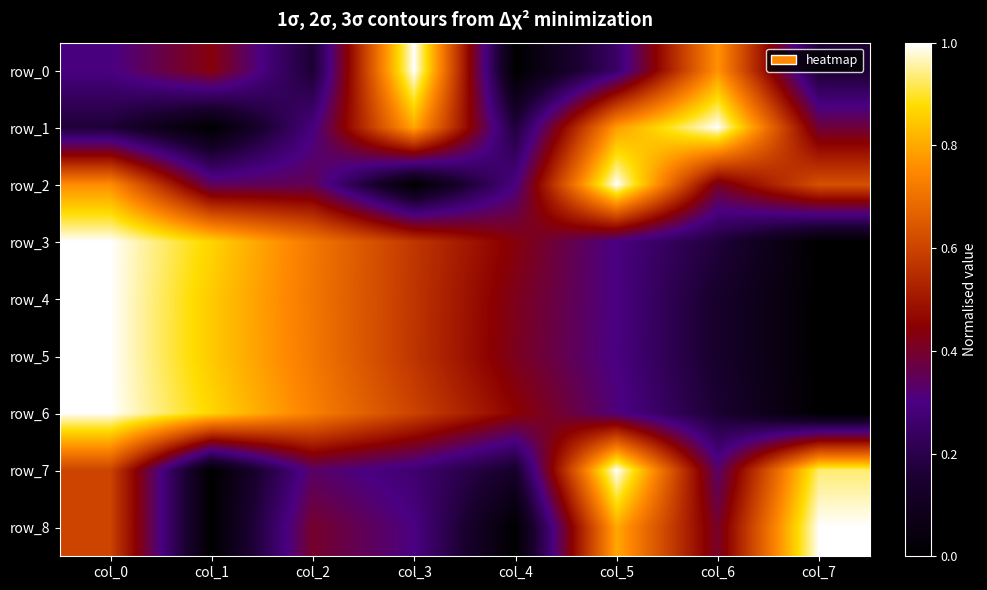

The row_6 series shows 0.2 at col_6. True or false?

True